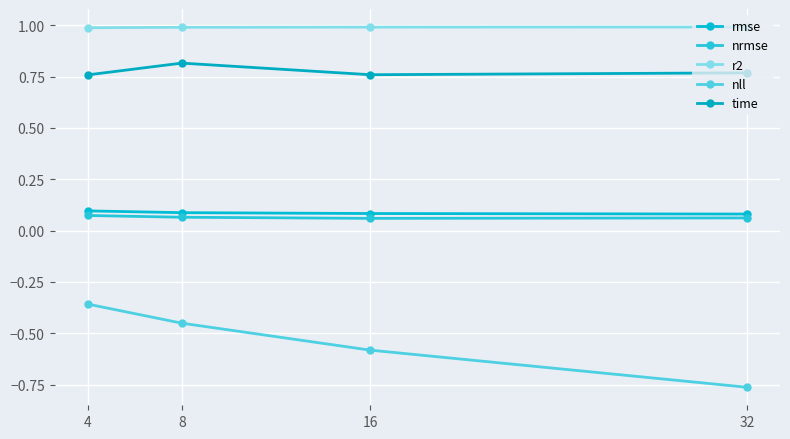

True or false: r2 and time intersect in this chart.

False